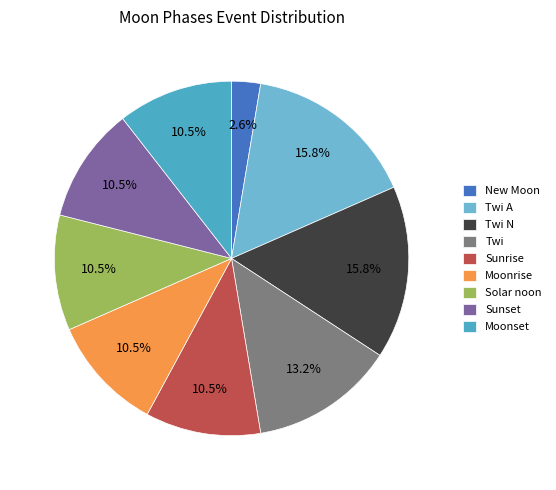

To the nearest percent, what is the average slice percentage?

11%